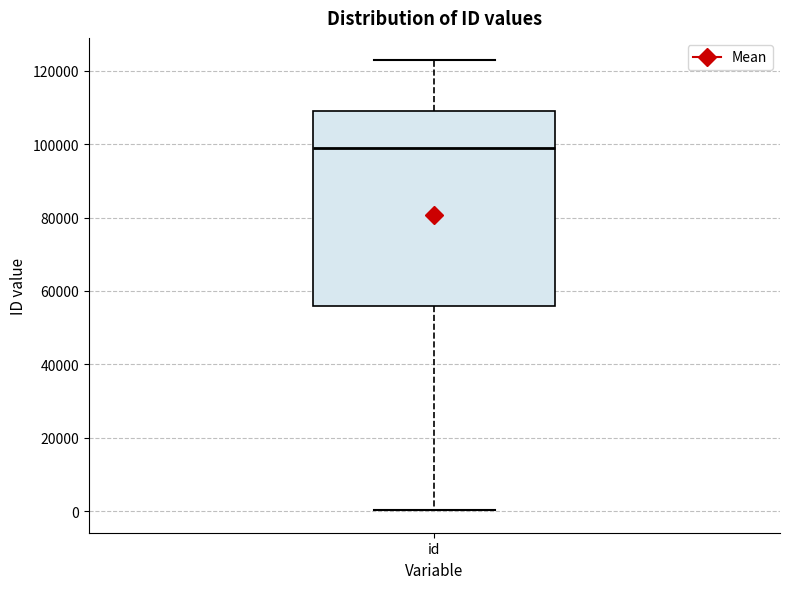

Where is the upper edge of the box for id on the y-axis? The values are not printed on the chart, so give them approximately, as read against the axis.

110000